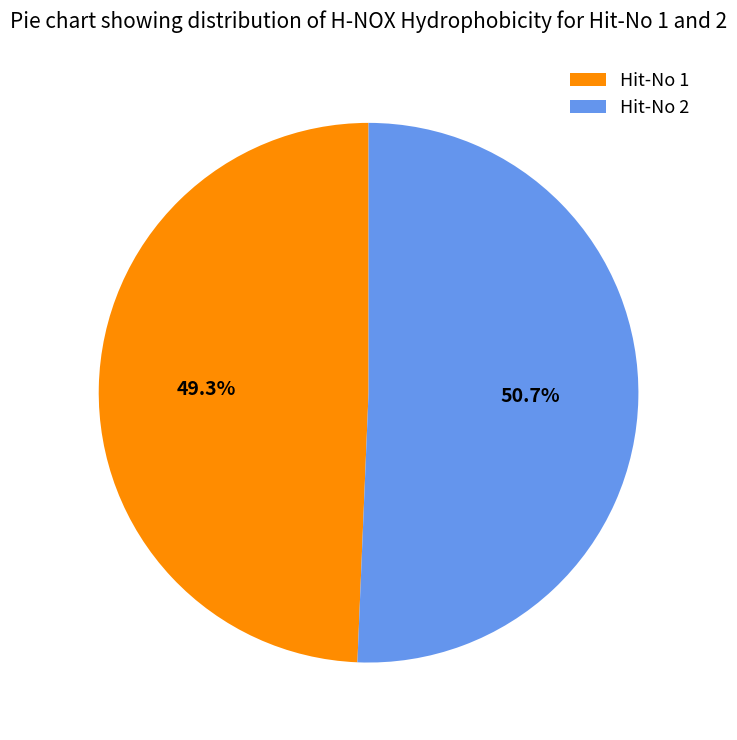

Is the sum of Hit-No 2 and Hit-No 1 greater than half?

Yes